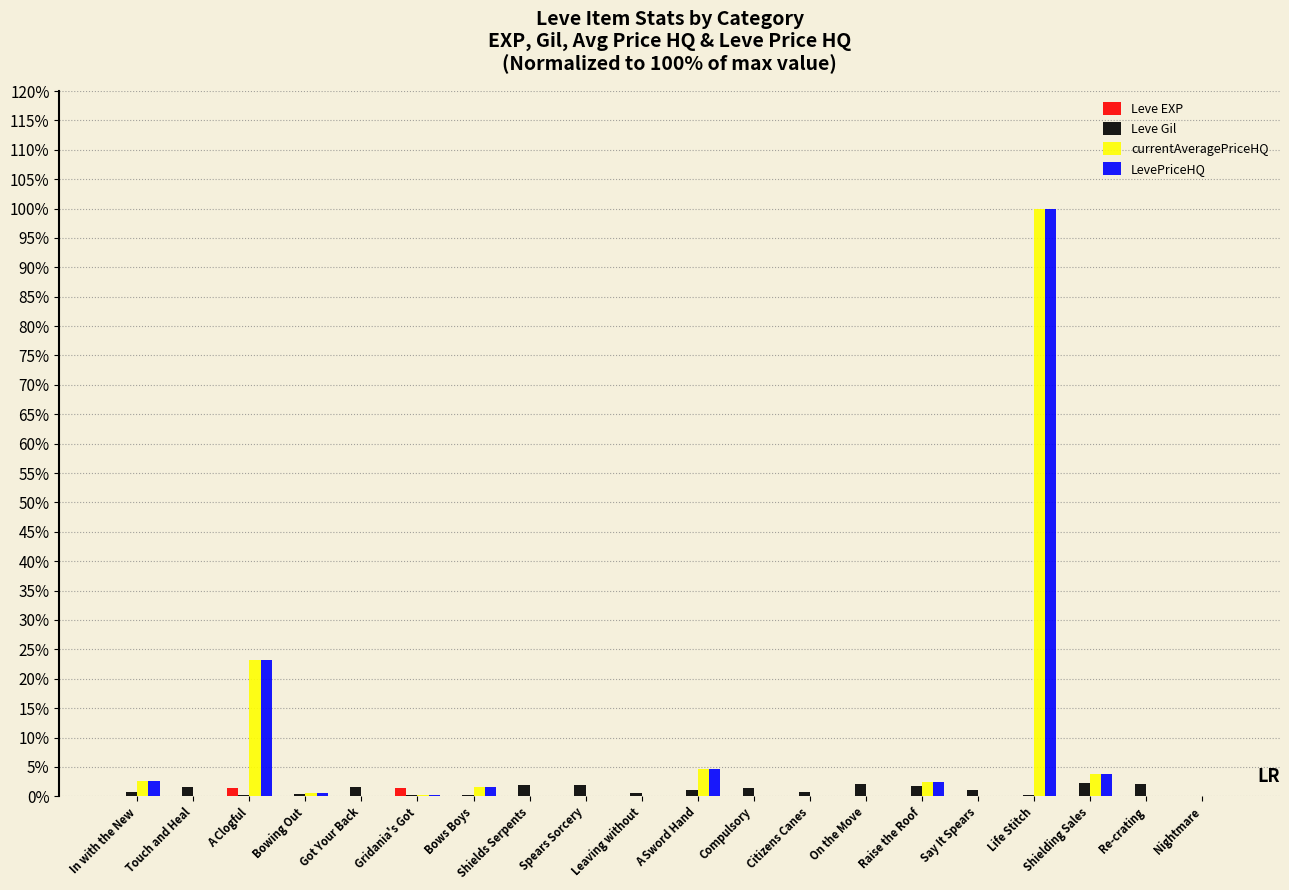

What are all the series names shown in the legend?

Leve EXP, Leve Gil, currentAveragePriceHQ, LevePriceHQ